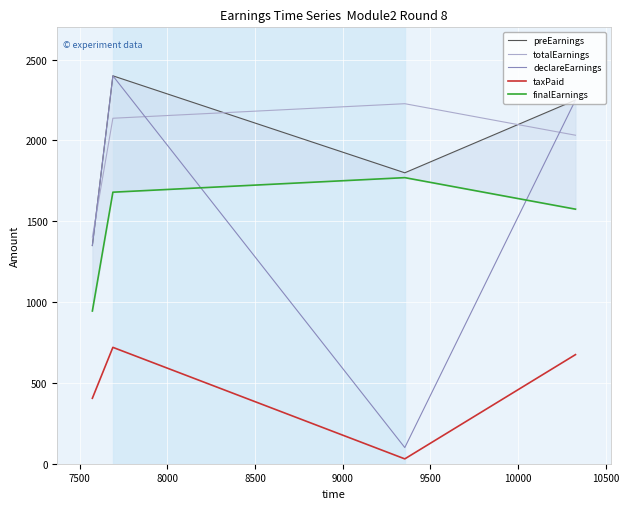

Which series has the largest total across all categories?

preEarnings